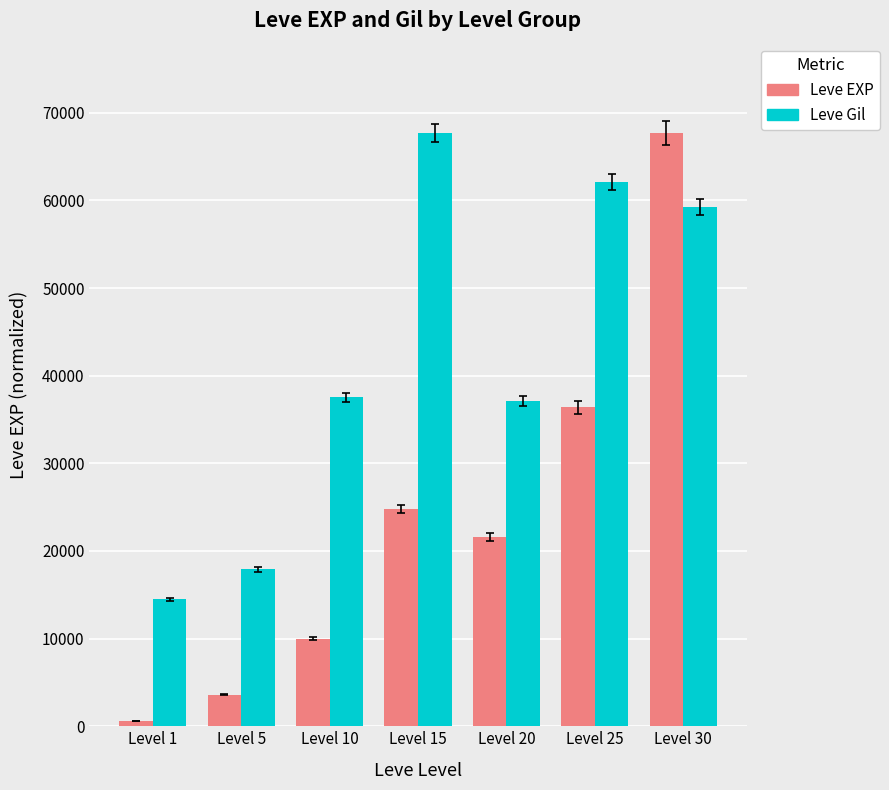

What value does the Leve EXP series have at Level 1?

630.0